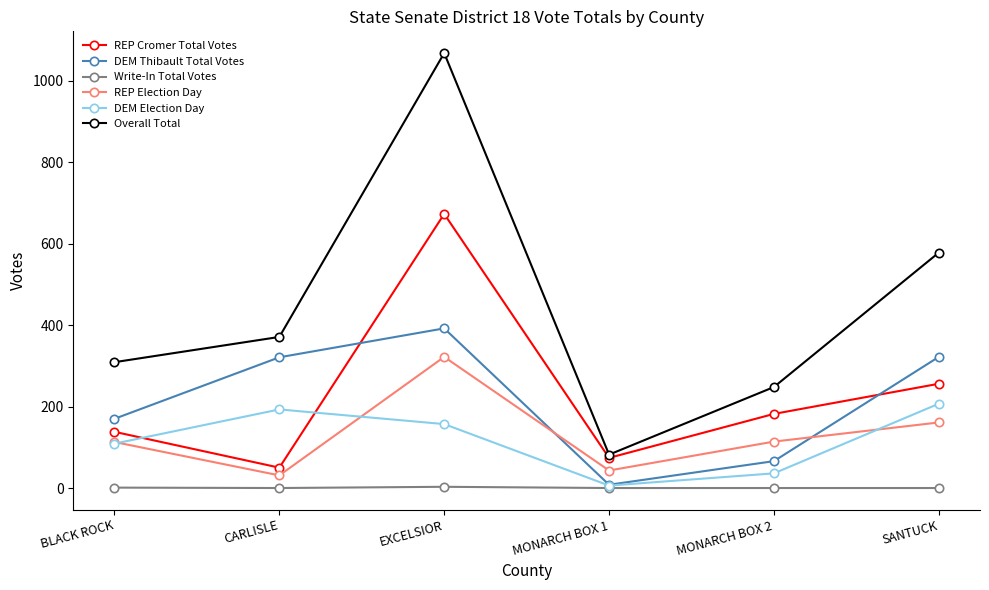

At which label is Overall Total closest to 575?

SANTUCK